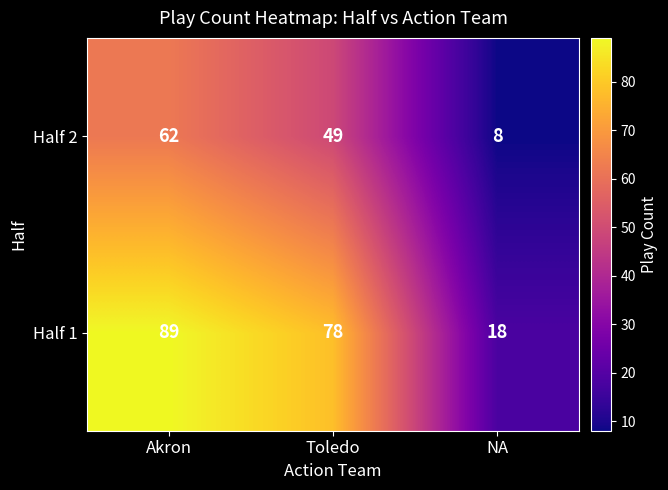

Reading left to right, transcribe all the data shown in this chart.

Half 2: Akron=62	Toledo=49	NA=8
Half 1: Akron=89	Toledo=78	NA=18